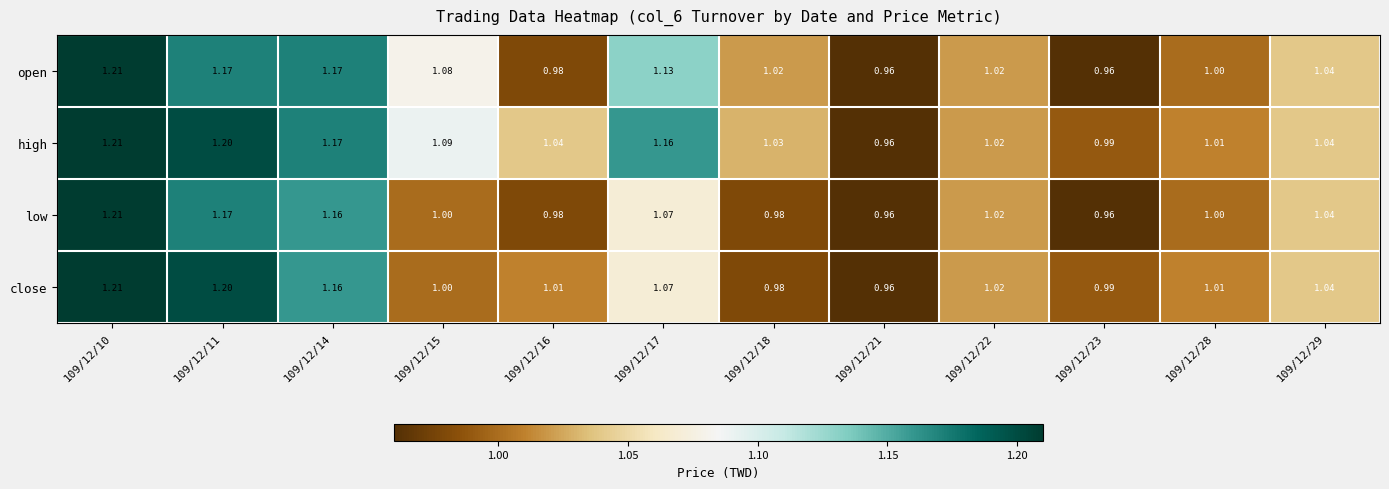

Which series has the largest total across all categories?

high